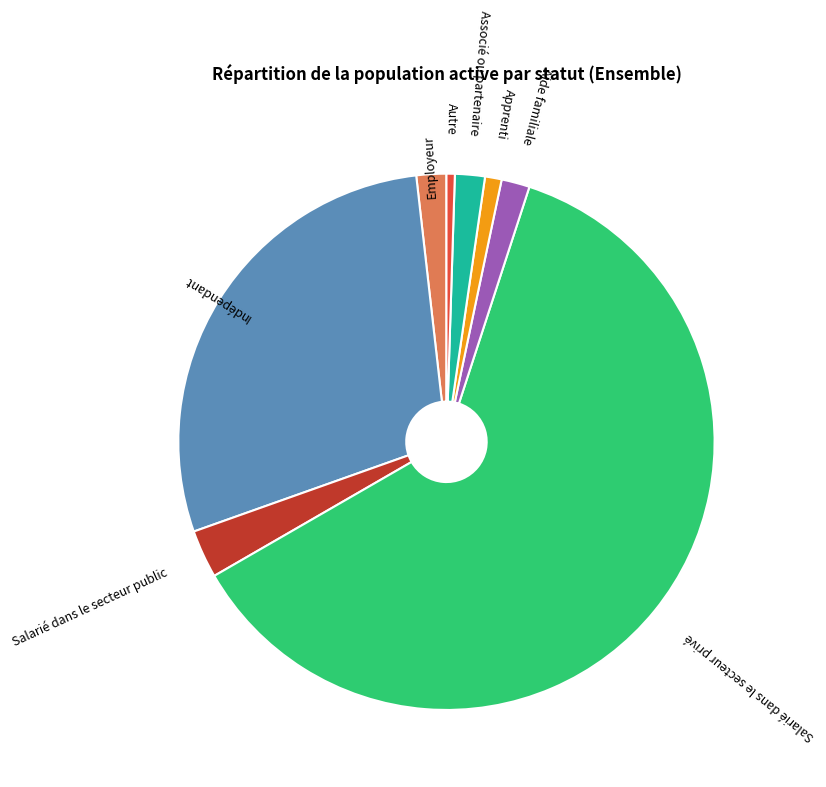

Count the number of slices in the pie.

8